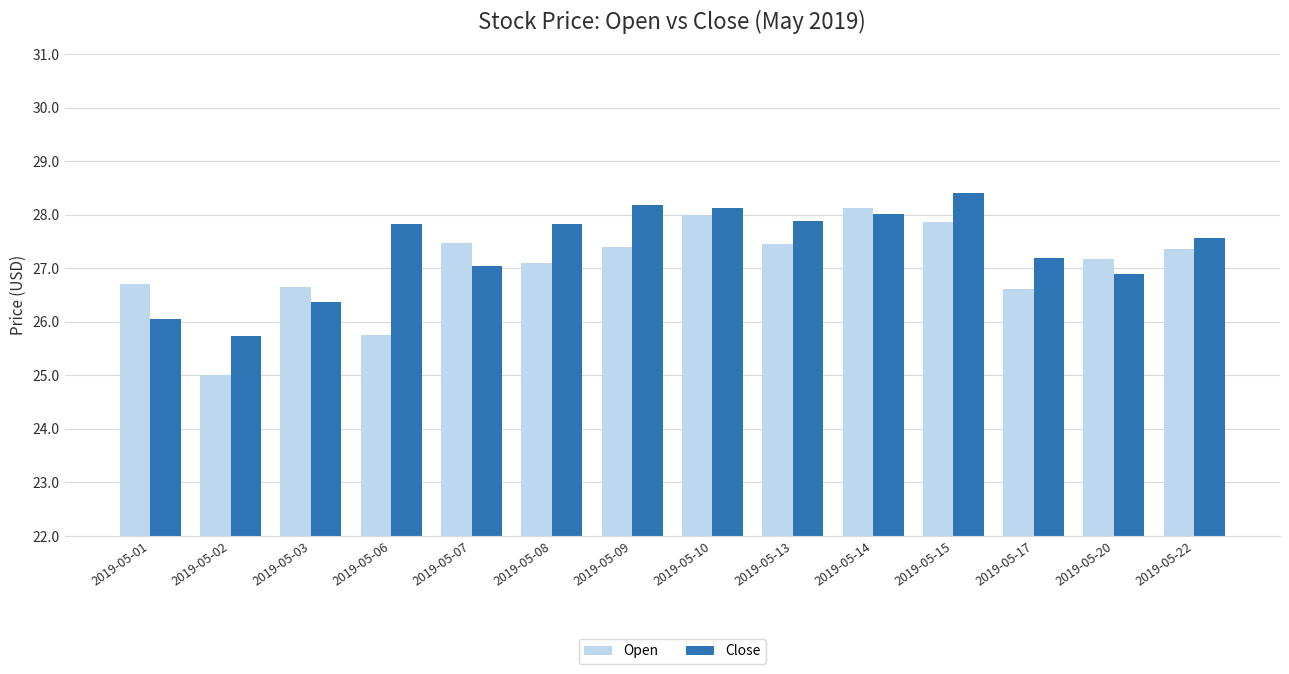

Which label corresponds to the largest value in the chart?

2019-05-15